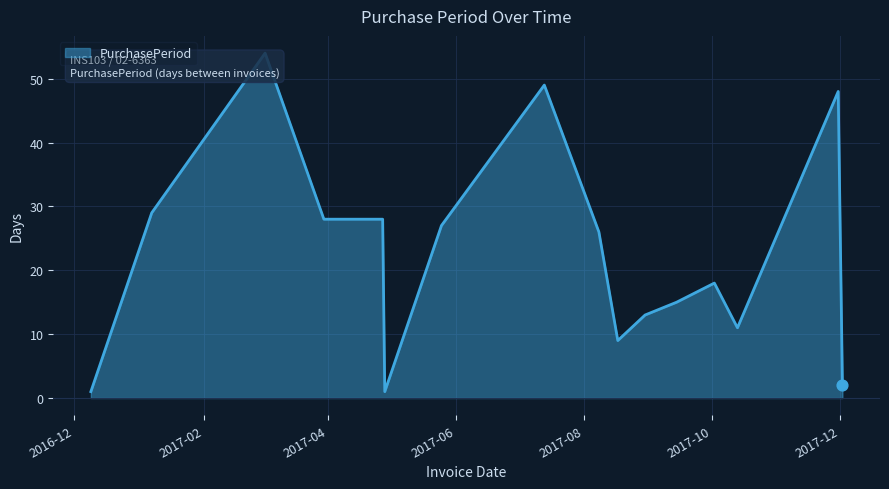

What is the maximum value shown in the chart?

54